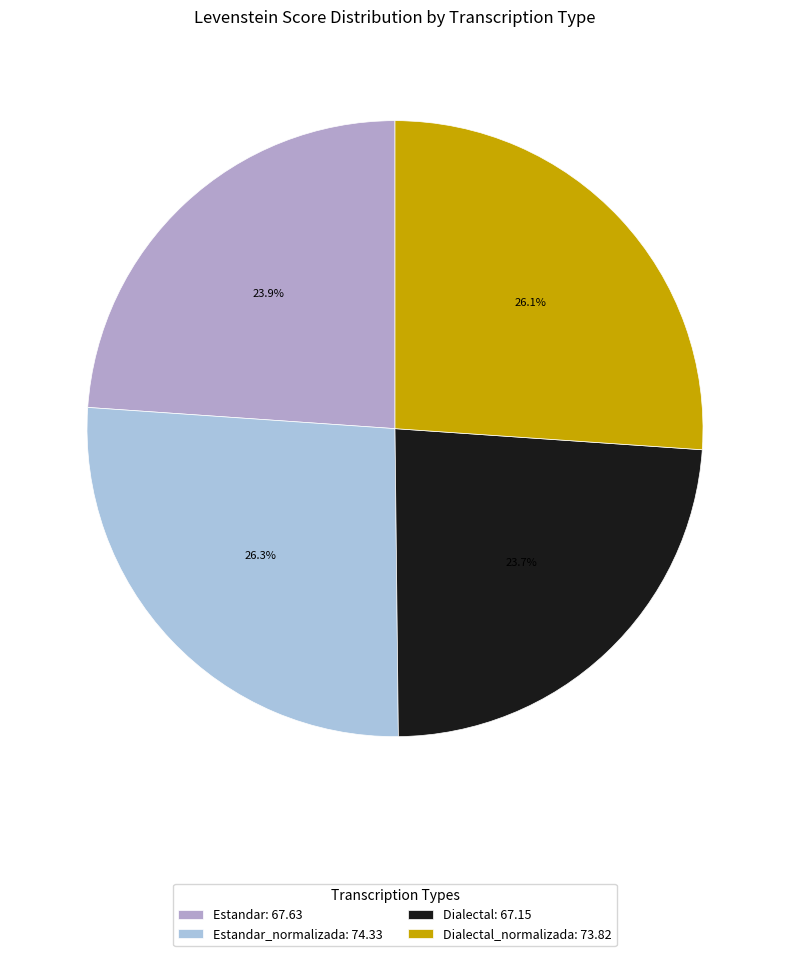

Which category has the smallest portion of the pie?

Dialectal